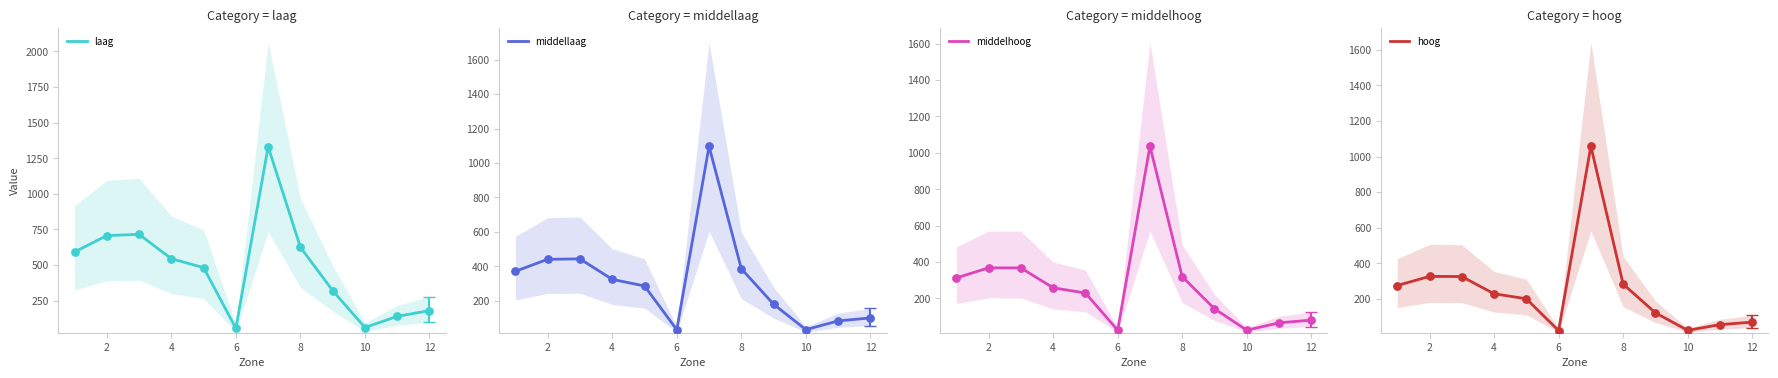

What is the maximum value for middelhoog?

1036.7